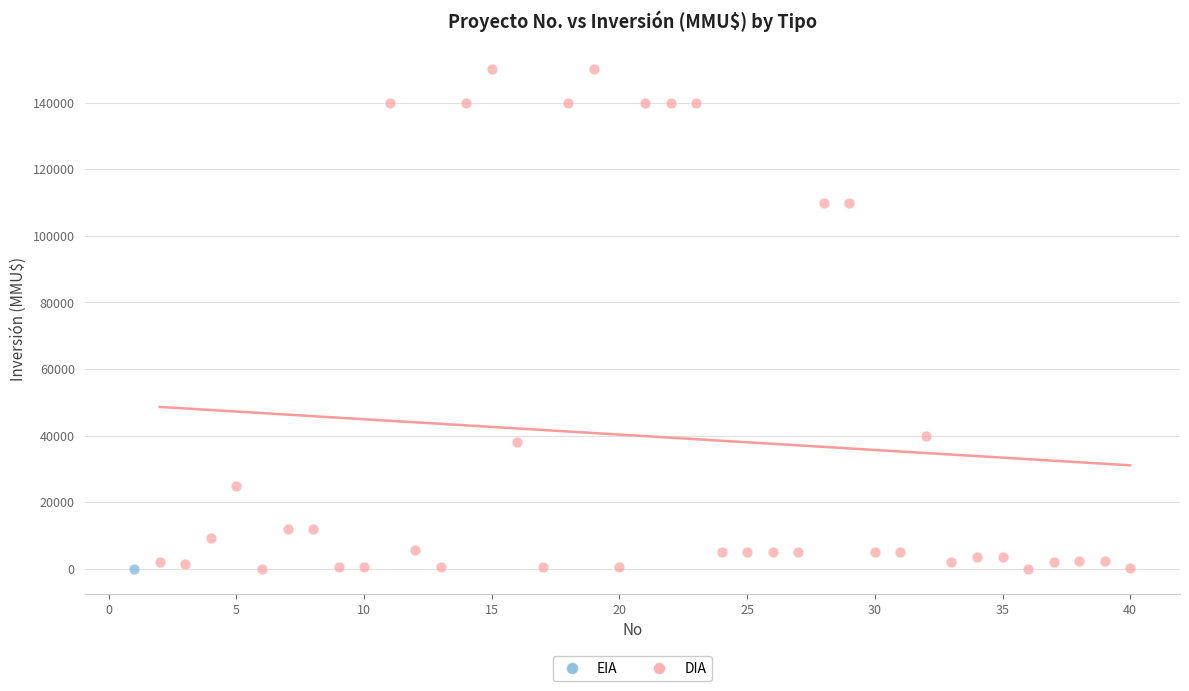

What are all the series names shown in the legend?

EIA, DIA